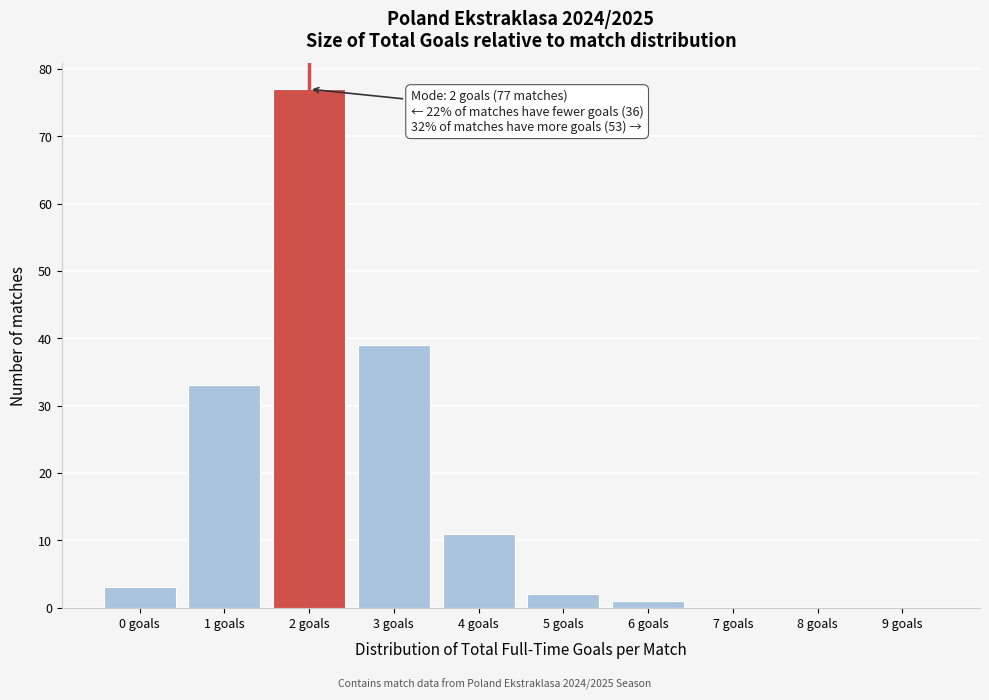

Over which range of the x-axis is the bar tallest?

1.5 to 2.5